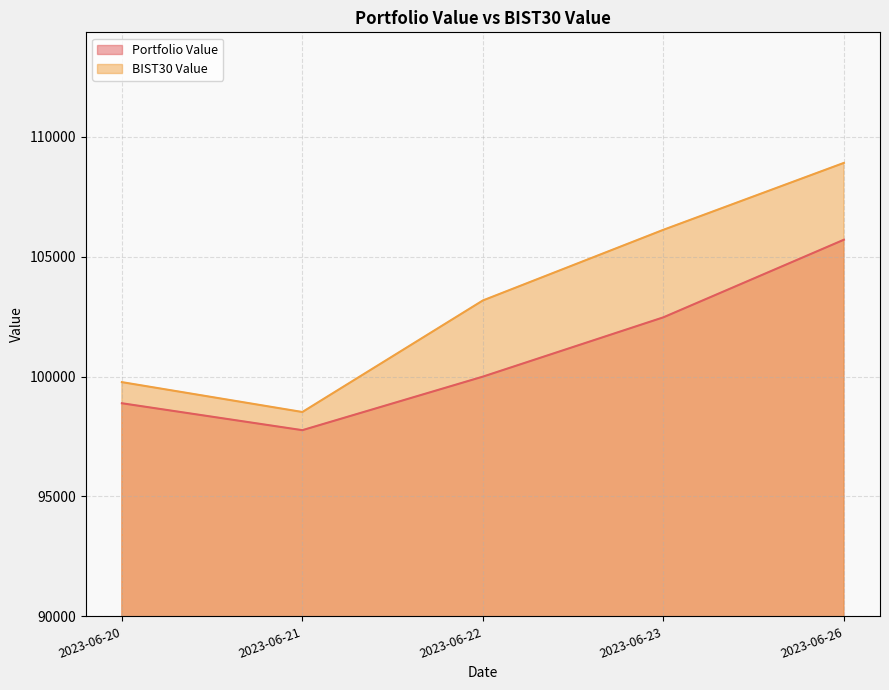

Reading left to right, list all the values displayed in this chart.

Portfolio Value: 2023-06-20=98887.8	2023-06-21=97765.0	2023-06-22=99998.1	2023-06-23=102471.2	2023-06-26=105707.4
BIST30 Value: 2023-06-20=99768.5	2023-06-21=98522.4	2023-06-22=103174.8	2023-06-23=106121.6	2023-06-26=108911.7